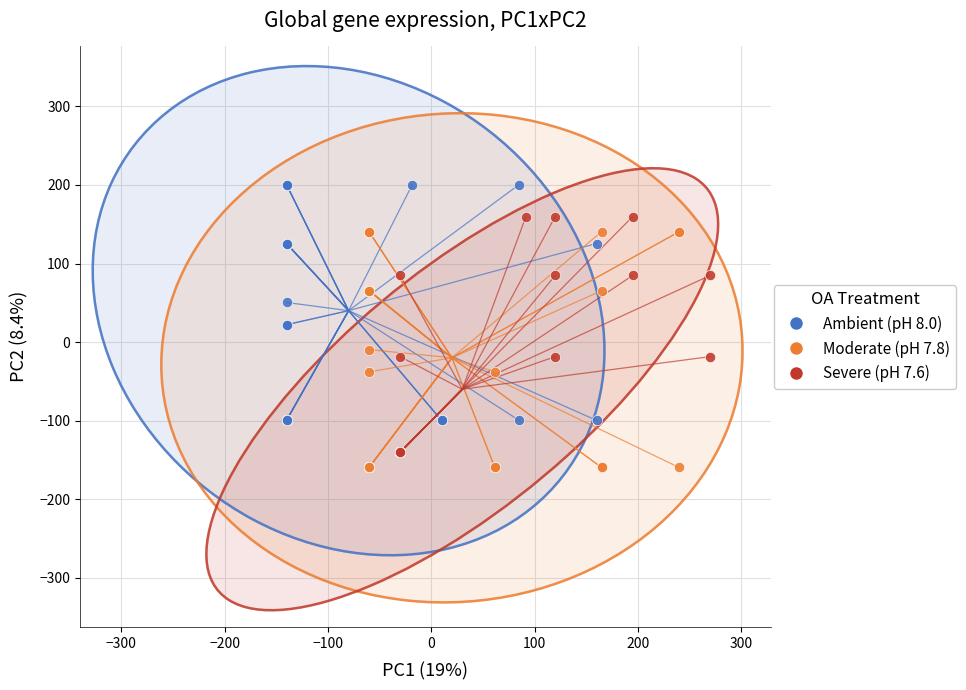

Which series reaches the maximum Y coordinate?

Ambient (pH 8.0)